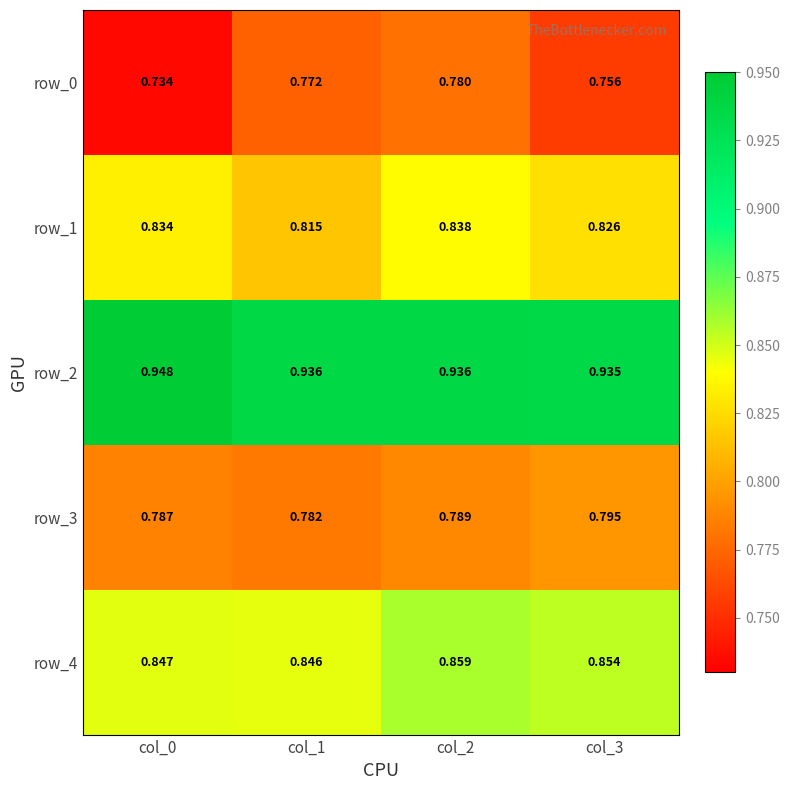

At how many categories does at least one series exceed 0?

4